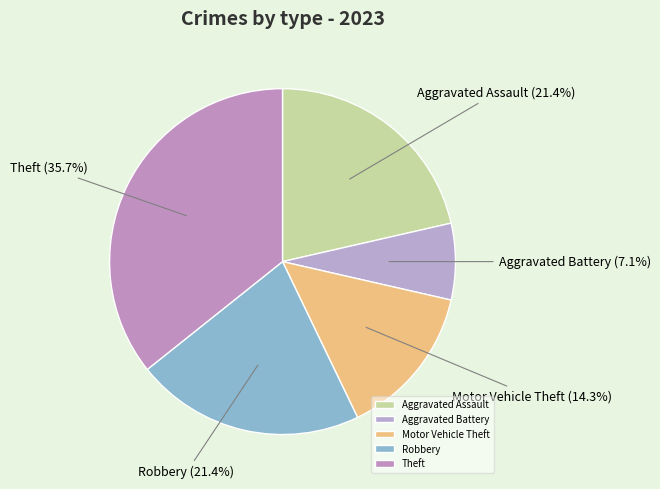

What is the ratio of the value at Aggravated Battery to the value at Motor Vehicle Theft?

0.5